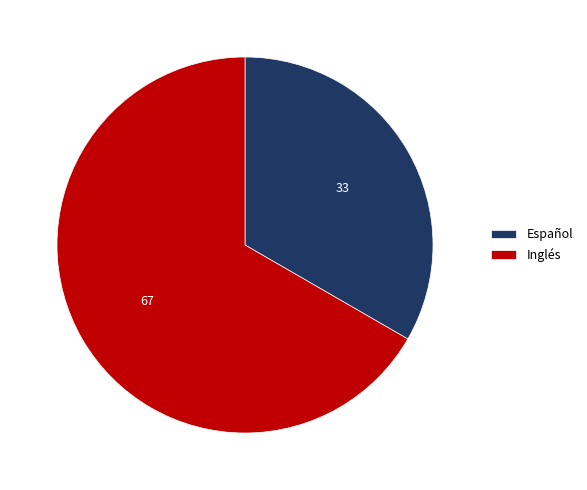

Is there any slice that represents more than half of the pie?

Yes